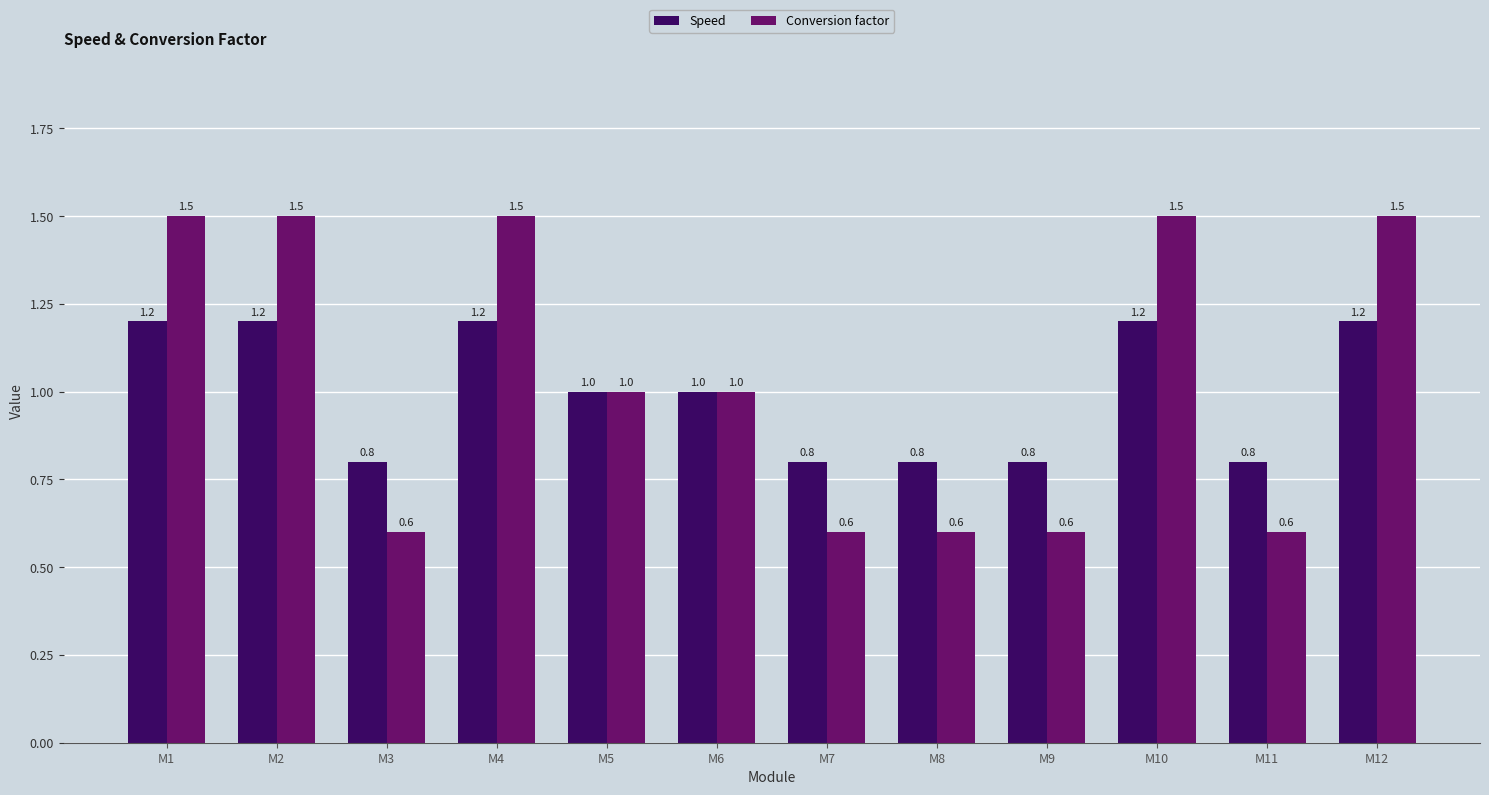

How many values in the Speed series are below 1?

5